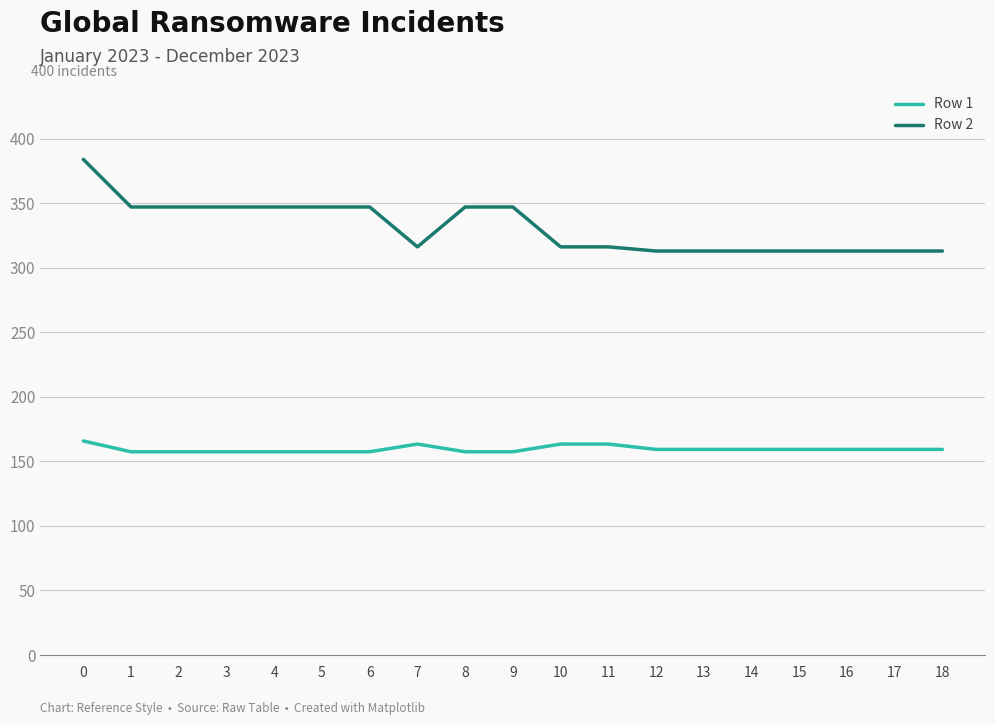

What is the spread (max minus min) of values at 13?

153.8